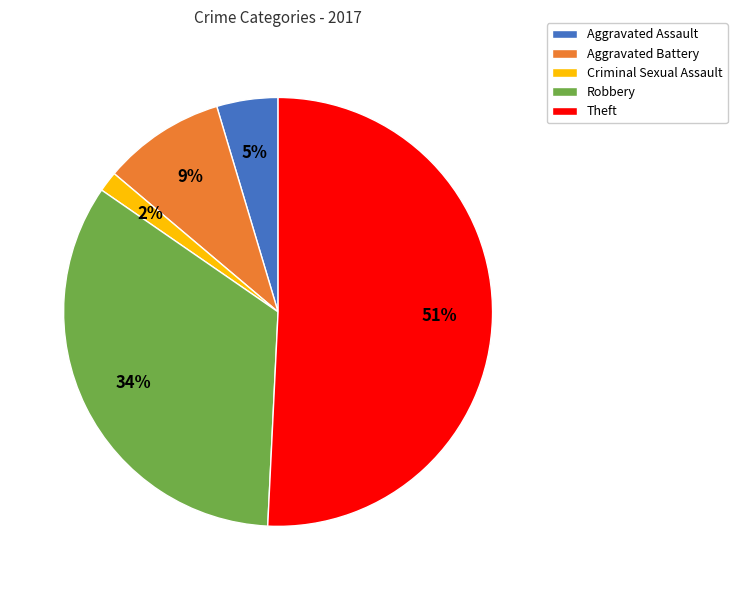

What is the ratio of the value at Aggravated Assault to the value at Theft?

0.1